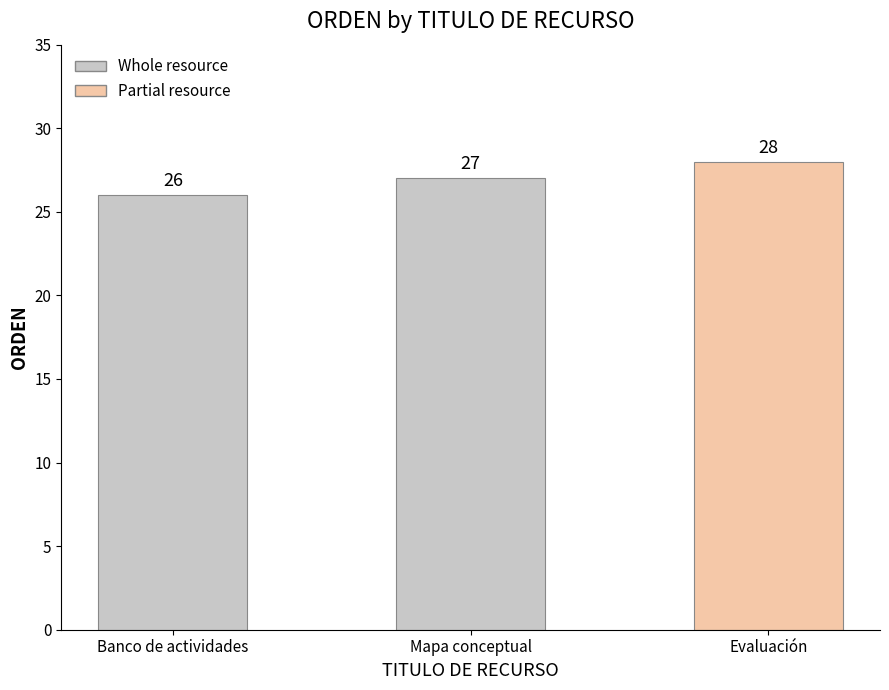

What is the difference between the values at Mapa conceptual and Banco de actividades?

1